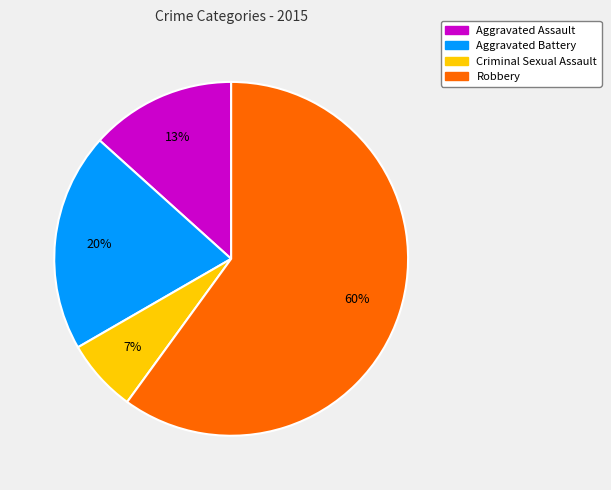

How many slices are in this pie chart?

4